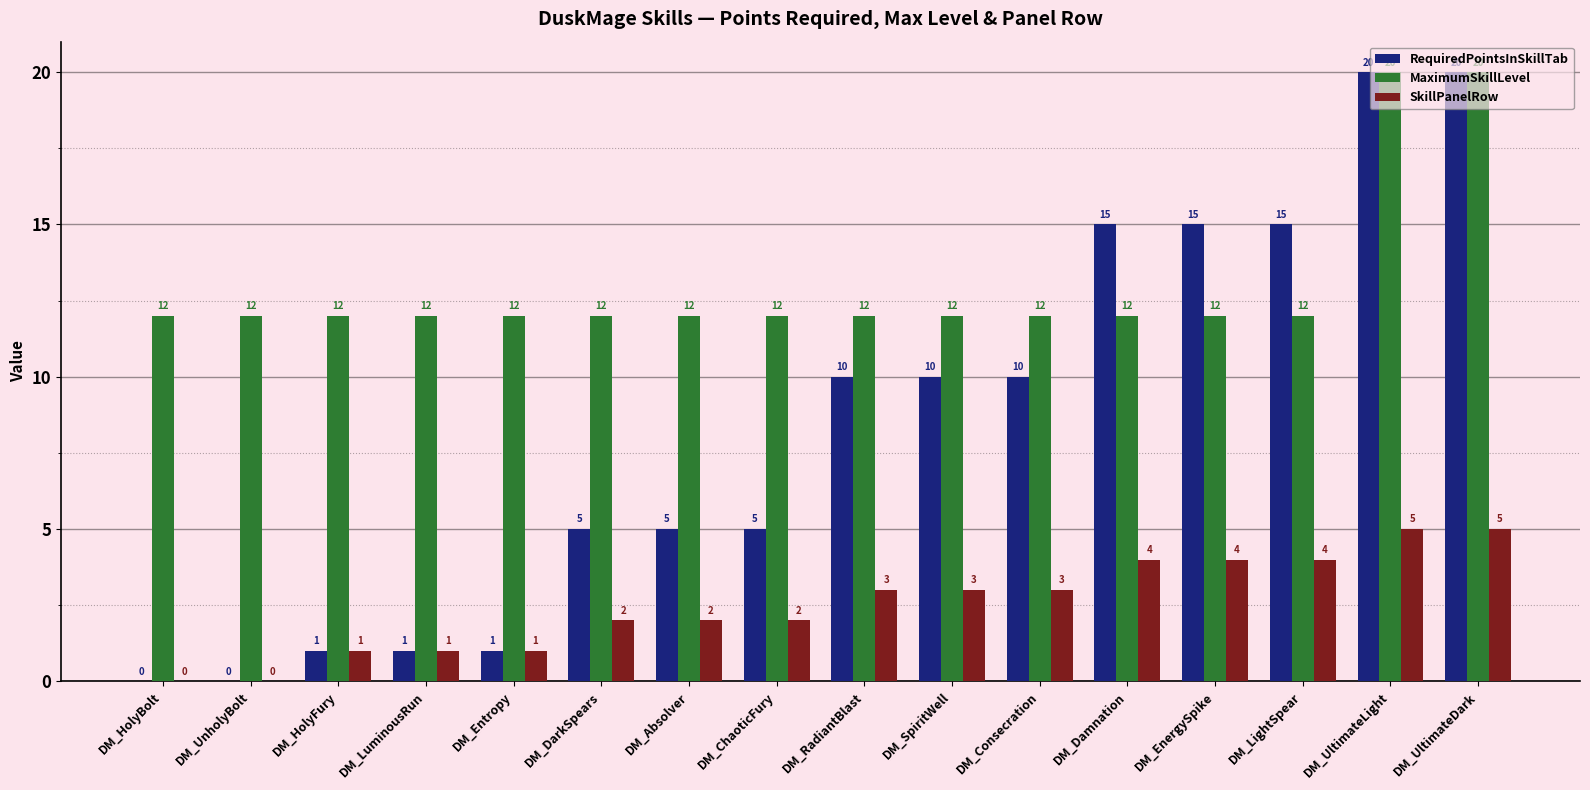

Which series changed the most between DM_LightSpear and DM_UltimateLight?

MaximumSkillLevel